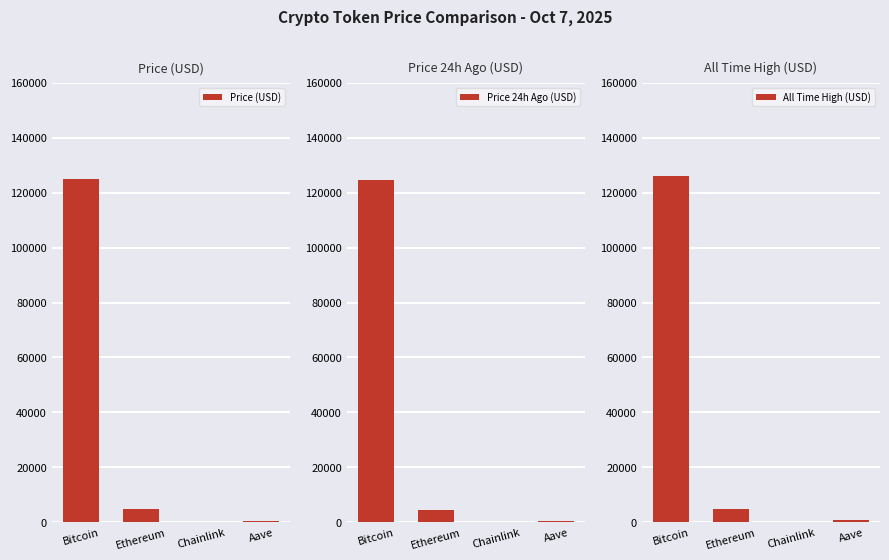

What is the difference between the highest and lowest values at Chainlink?

30.3